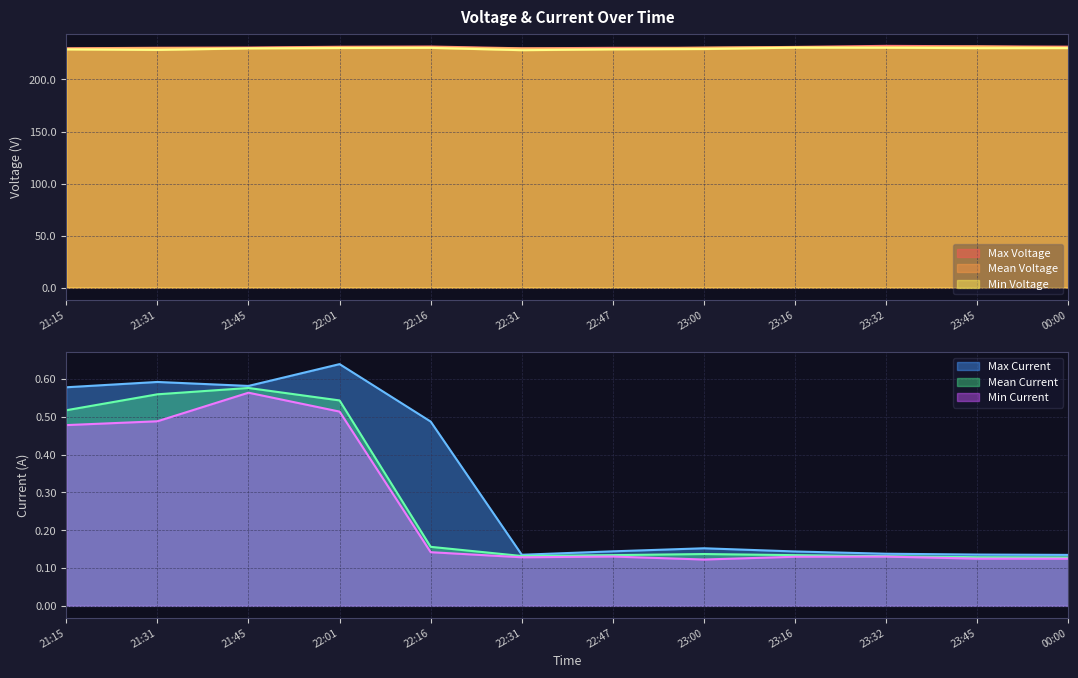

What are all the series names shown in the legend?

Max Voltage, Mean Voltage, Min Voltage, Max Current, Mean Current, Min Current